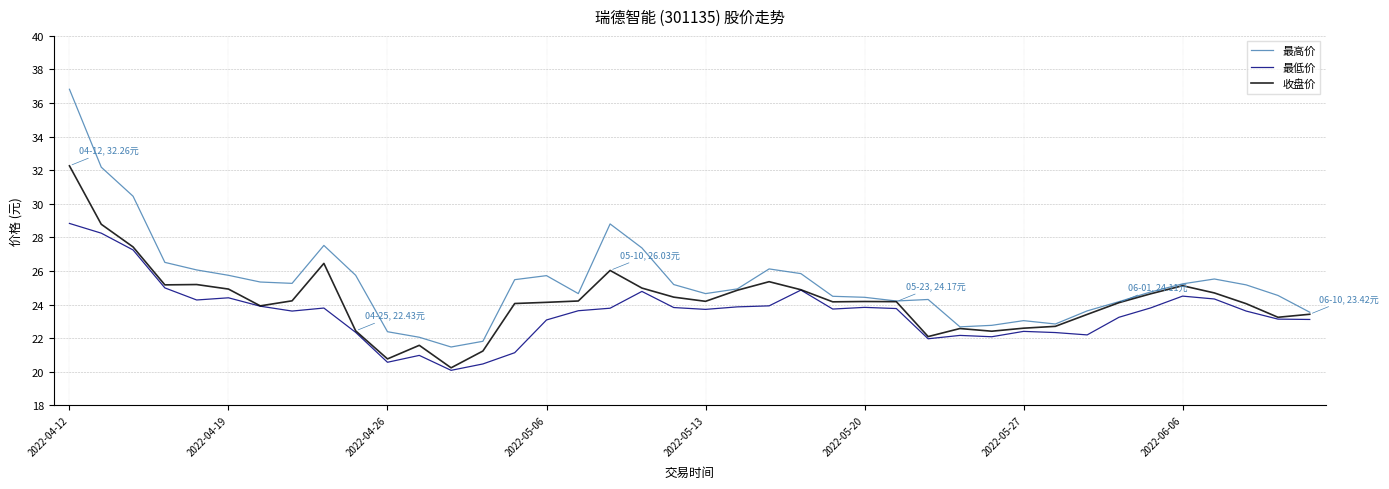

What is the sum of all 收盘价 values?

969.2